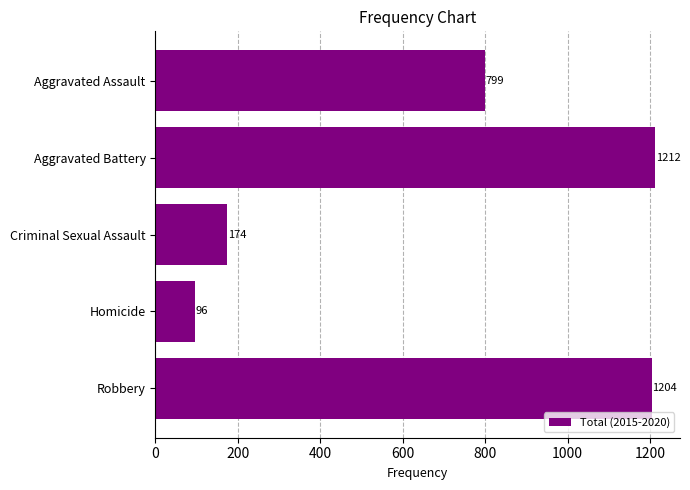

What is the change in value from Criminal Sexual Assault to Homicide?

-78